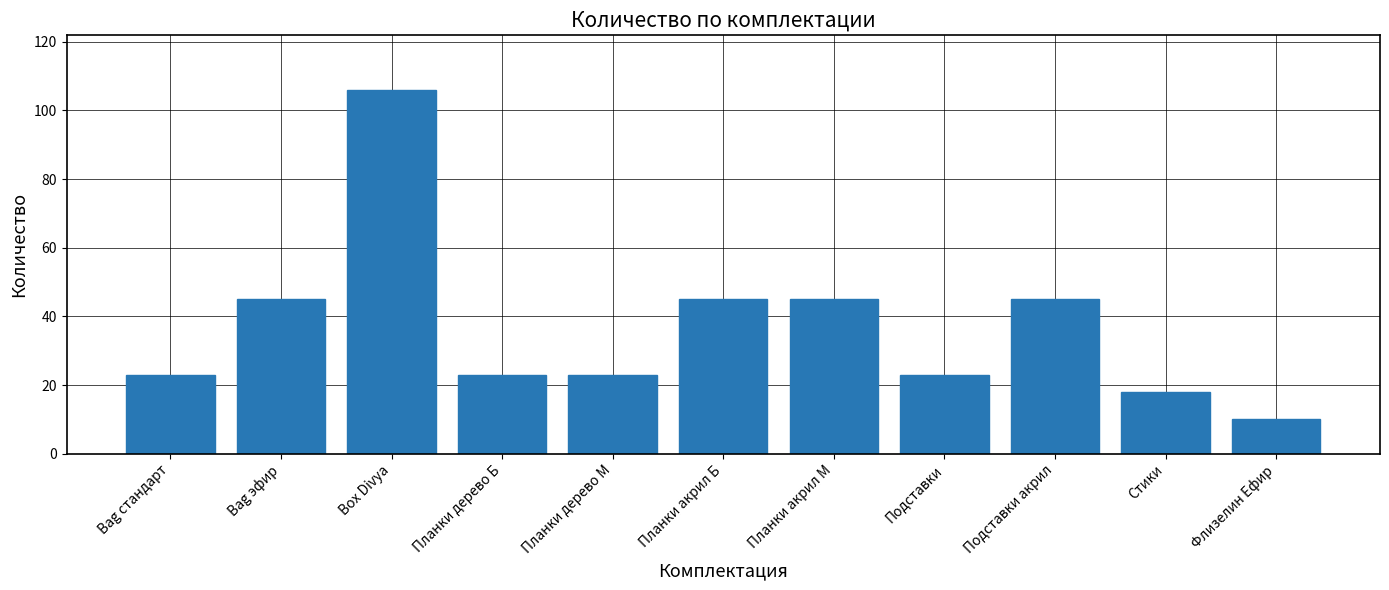

How many data points does each series have?

11